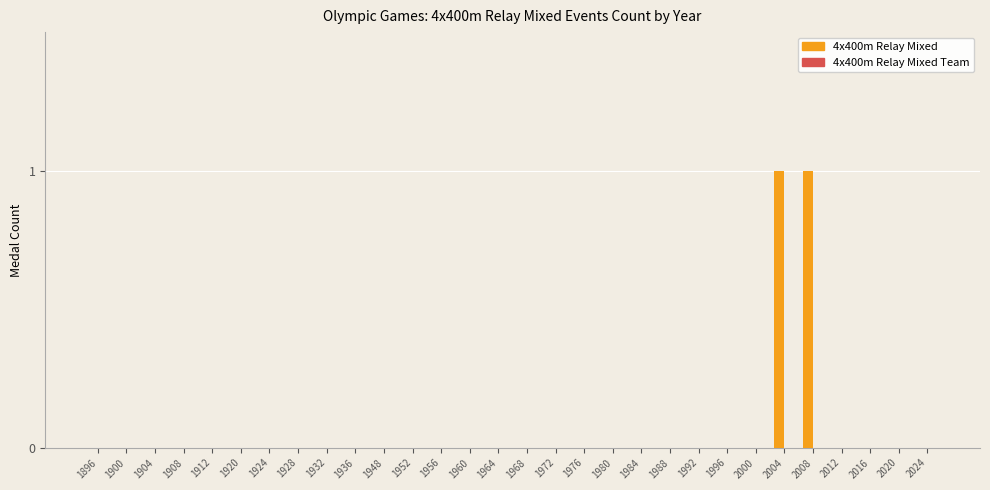

Is it true that the value at 1992 is 0?

True